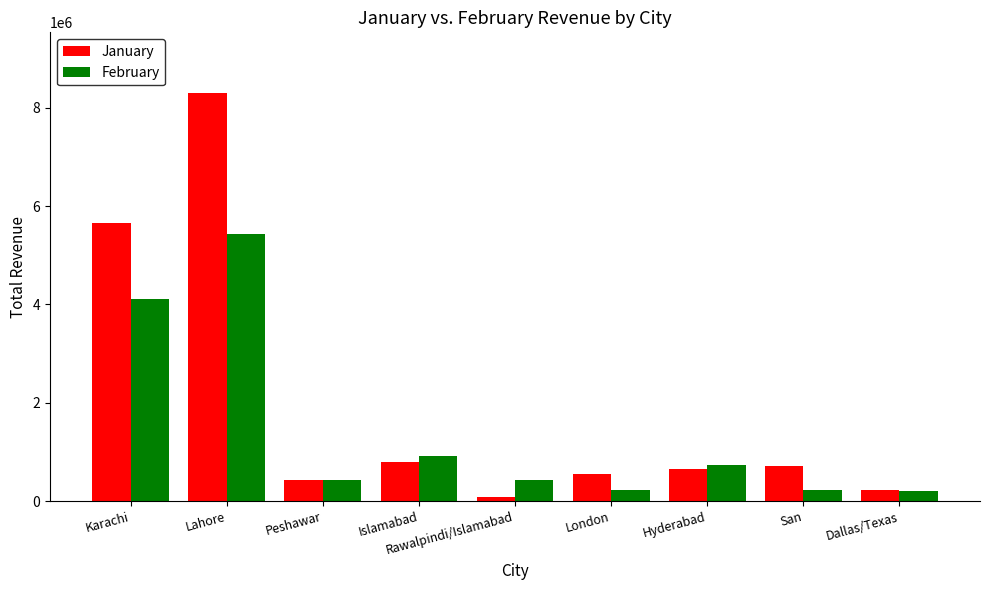

What is the sum of the February values at Lahore and London?

5651925